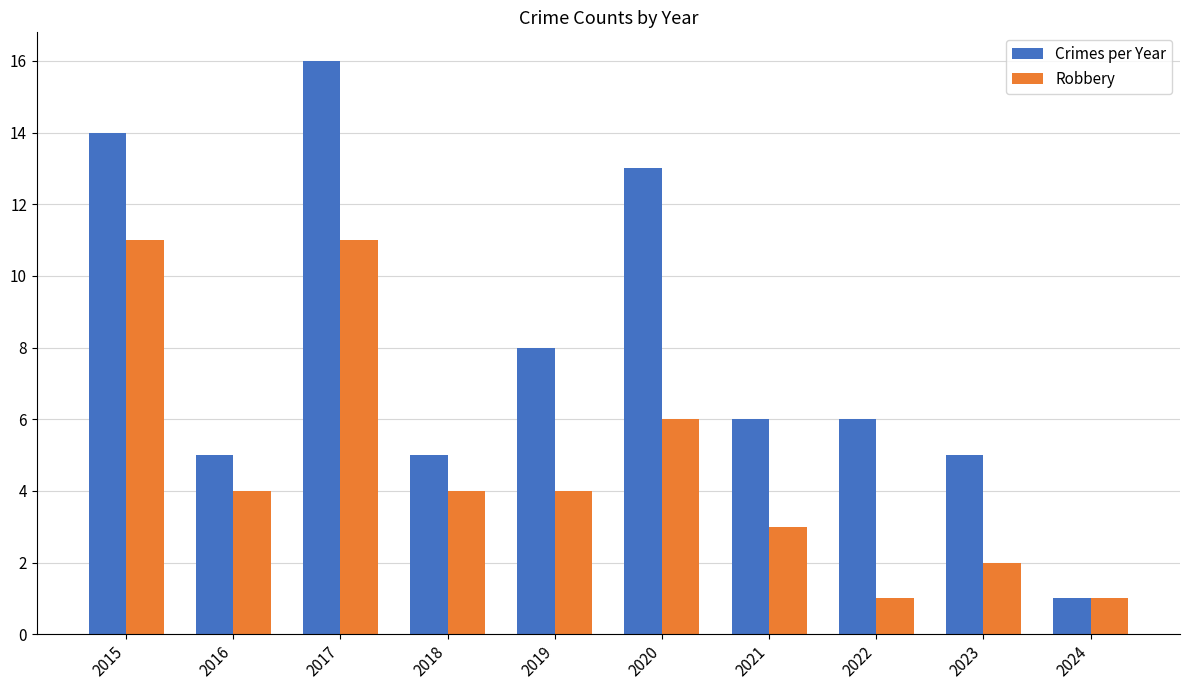

What is the lowest value of the Robbery series?

1